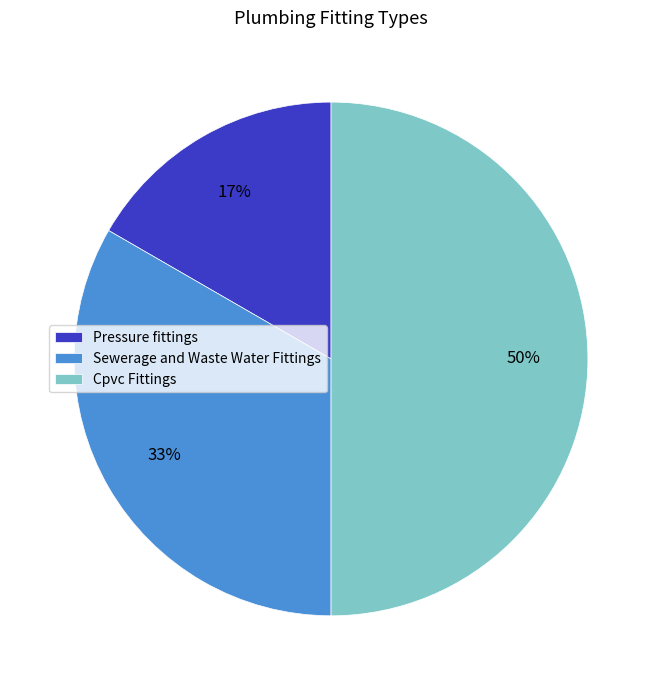

Rank the categories by value from lowest to highest.

Pressure fittings, Sewerage and Waste Water Fittings, Cpvc Fittings